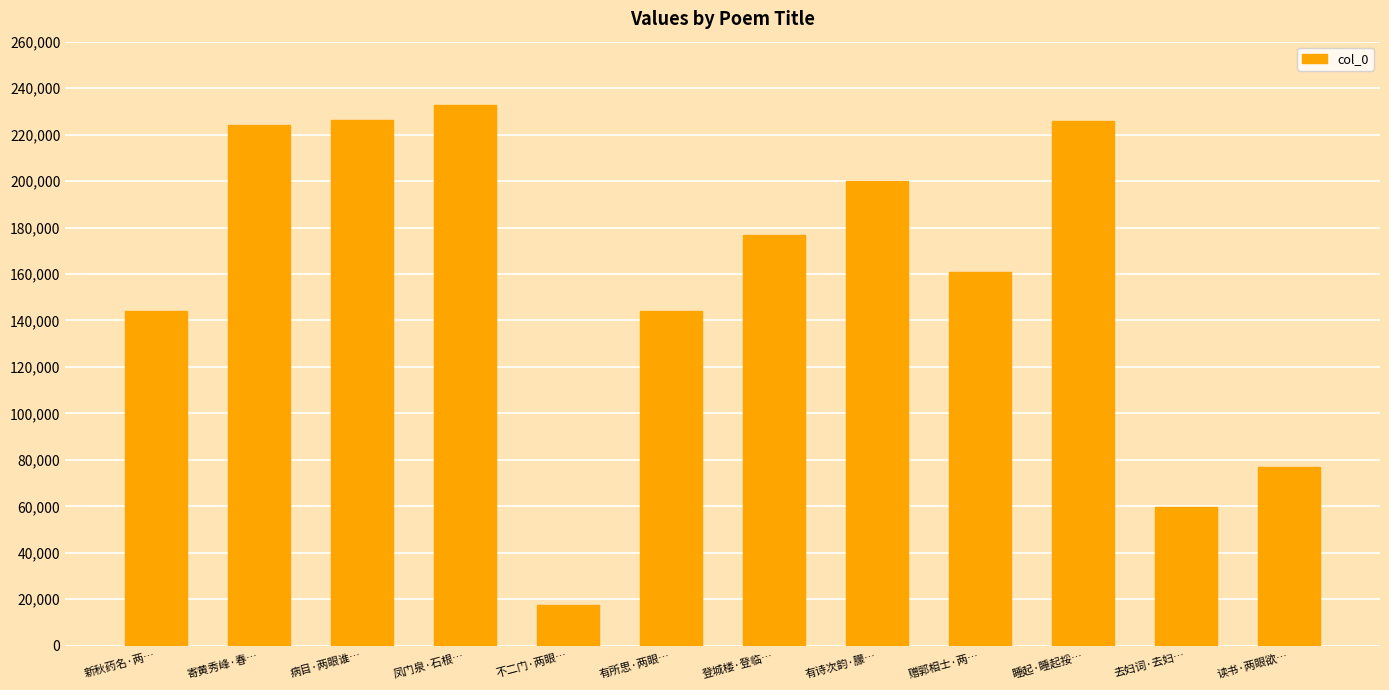

What is the difference between the values at 新秋药名·两… and 不二门·两眼…?

126232